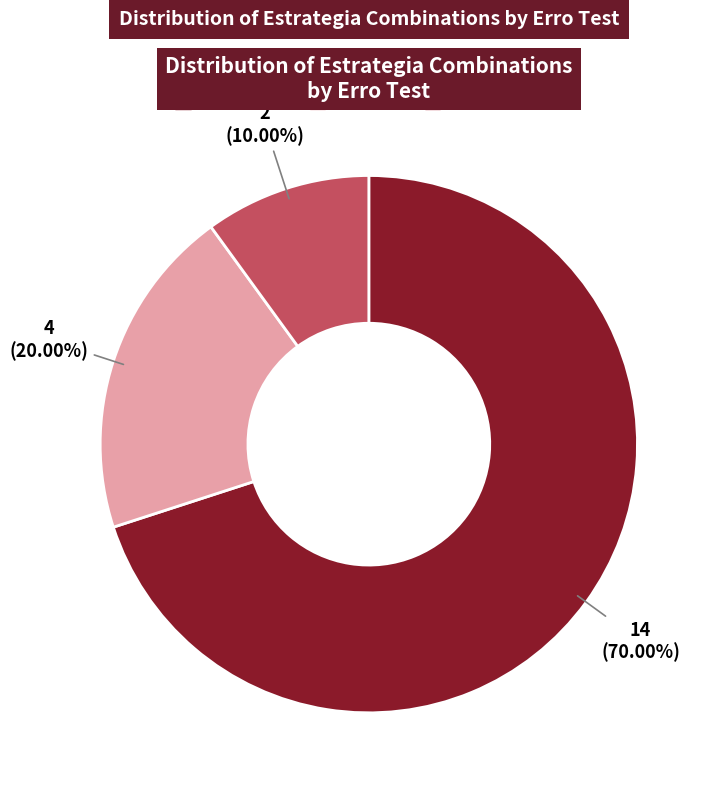

How many segments does this pie chart have?

3